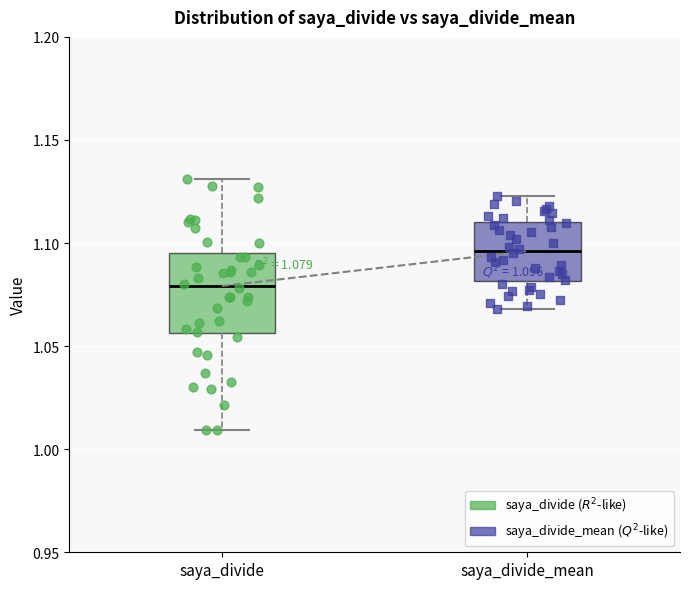

Comparing the boxes themselves (not the whiskers), which one is the tallest?

saya_divide